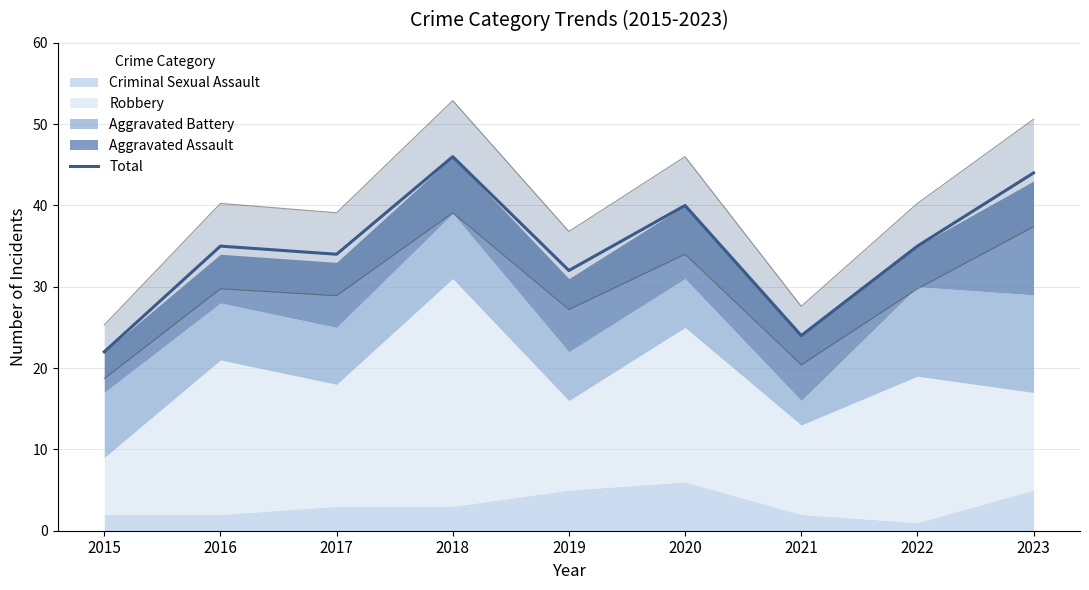

Does the chart have visible grid lines?

Yes